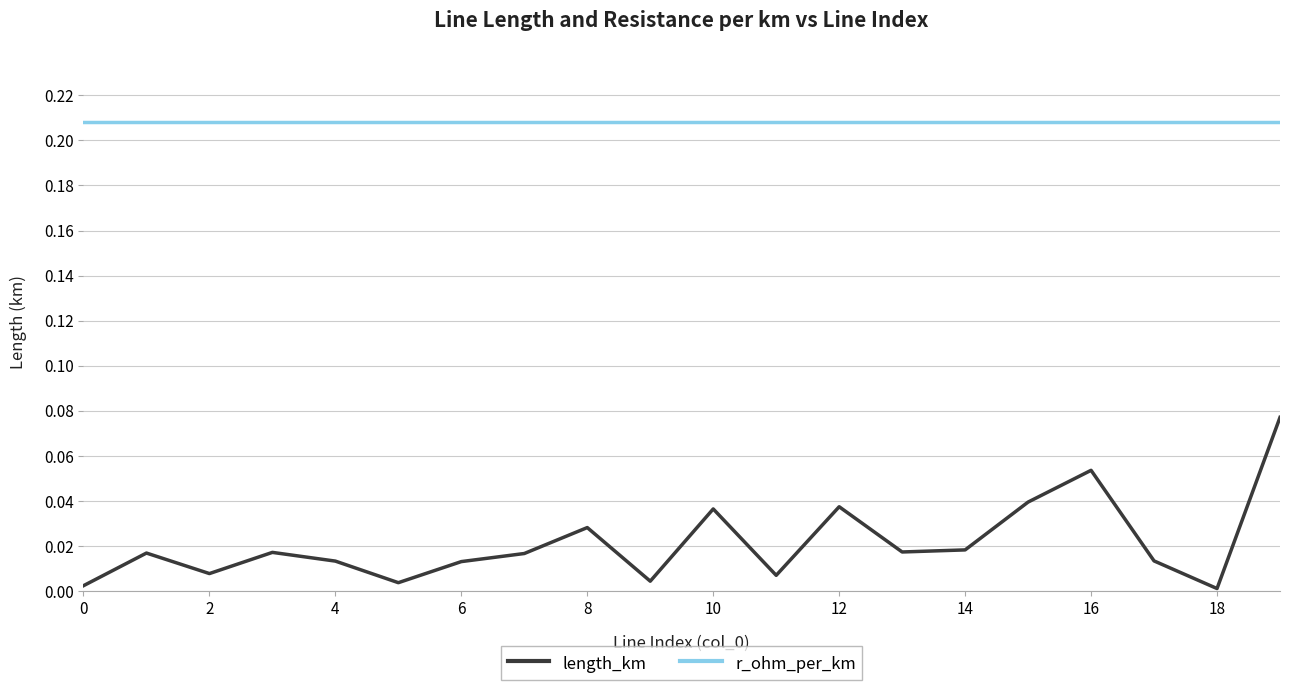

Which series has the largest range (max minus min)?

length_km